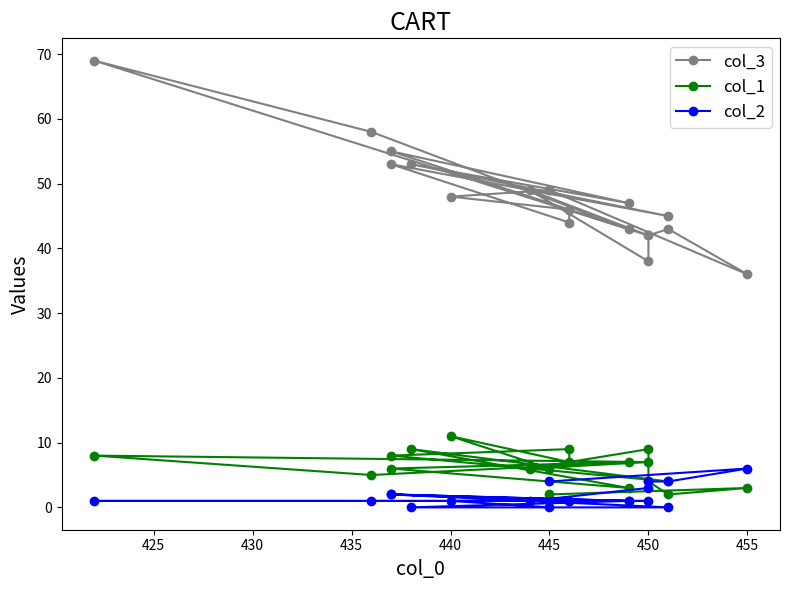

Count the number of data series in this chart.

3